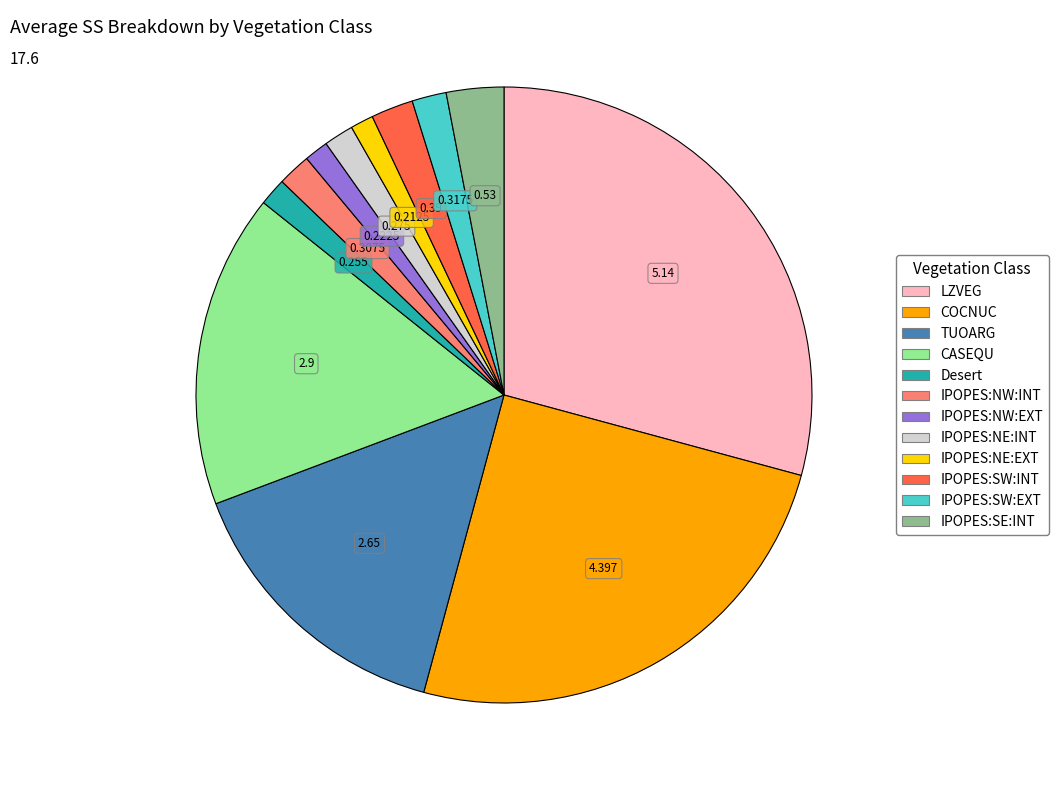

Is there a majority slice in this chart?

No